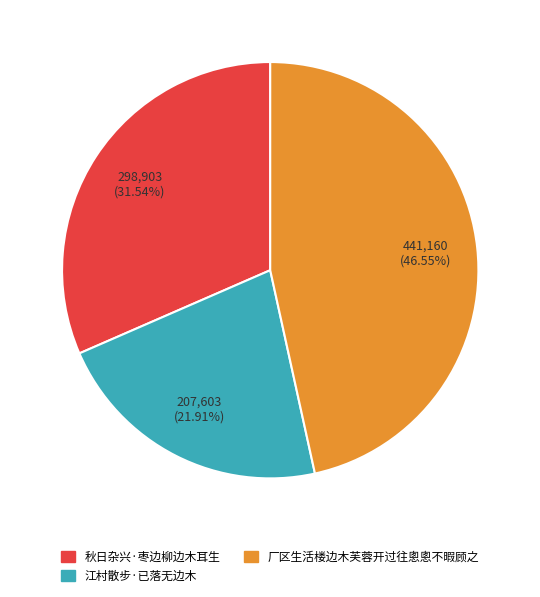

How much of the chart is everything except 厂区生活楼边木芙蓉开过往悤悤不暇顾之?

53.4%